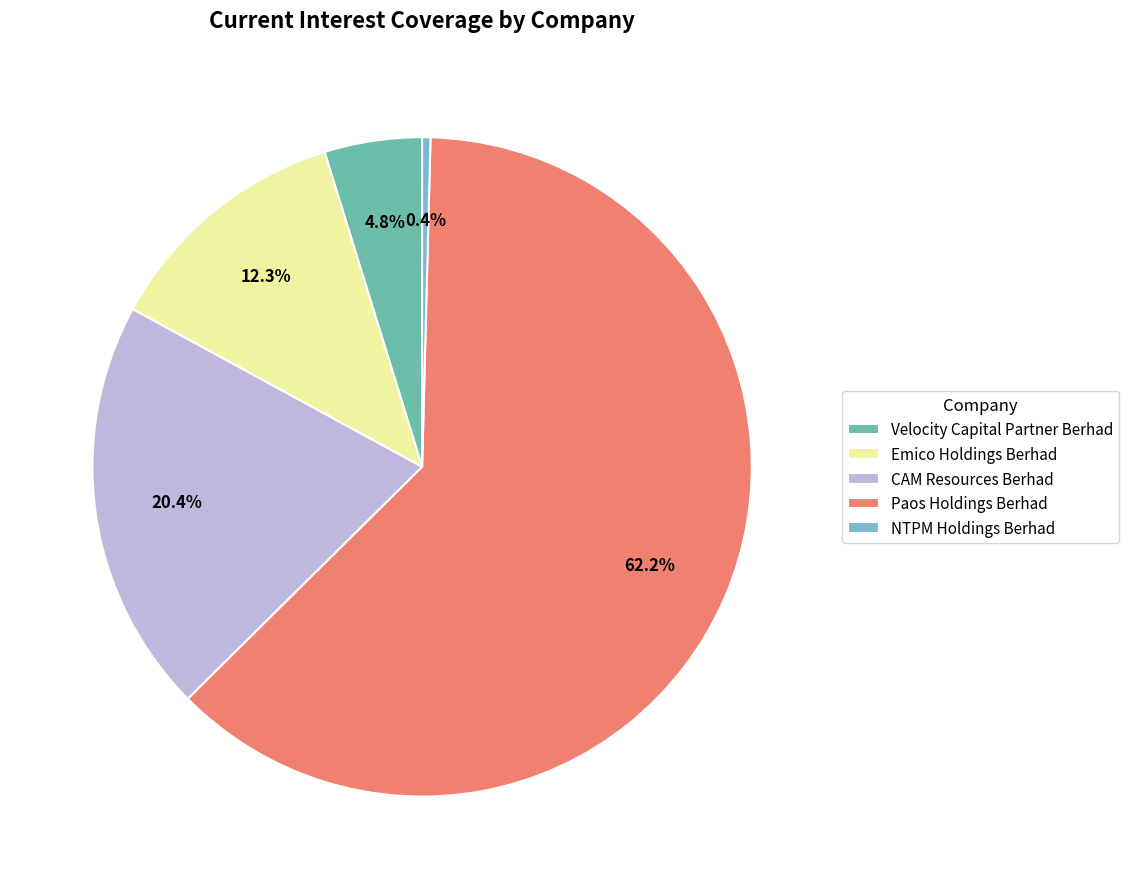

Count the number of slices in the pie.

5